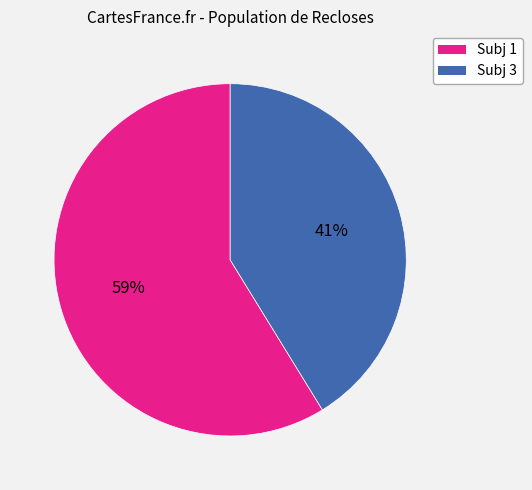

What percentage is the Subj 3 slice, to the nearest percent?

41%